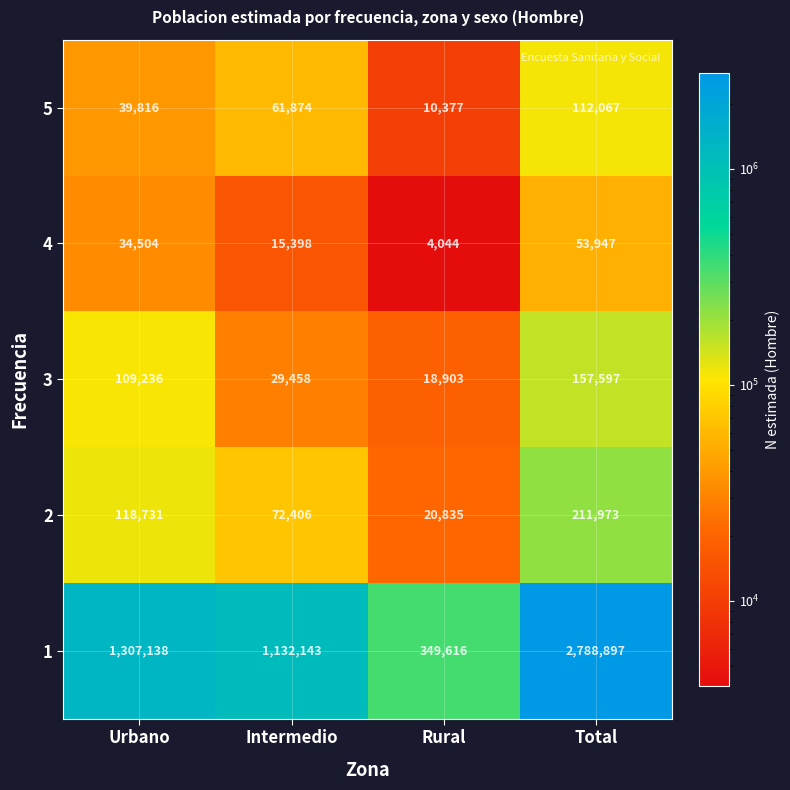

What is the spread (max minus min) of values at Urbano?

1272634